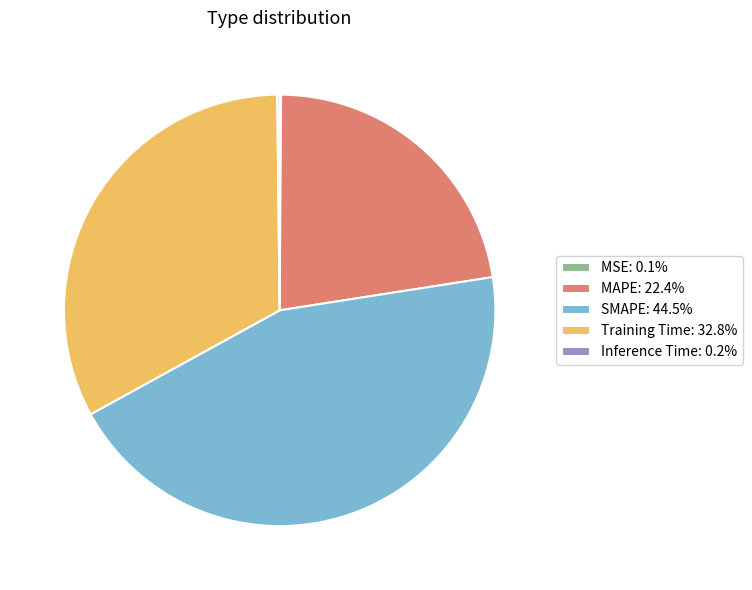

Is Training Time: 32.8% the majority of the pie?

No